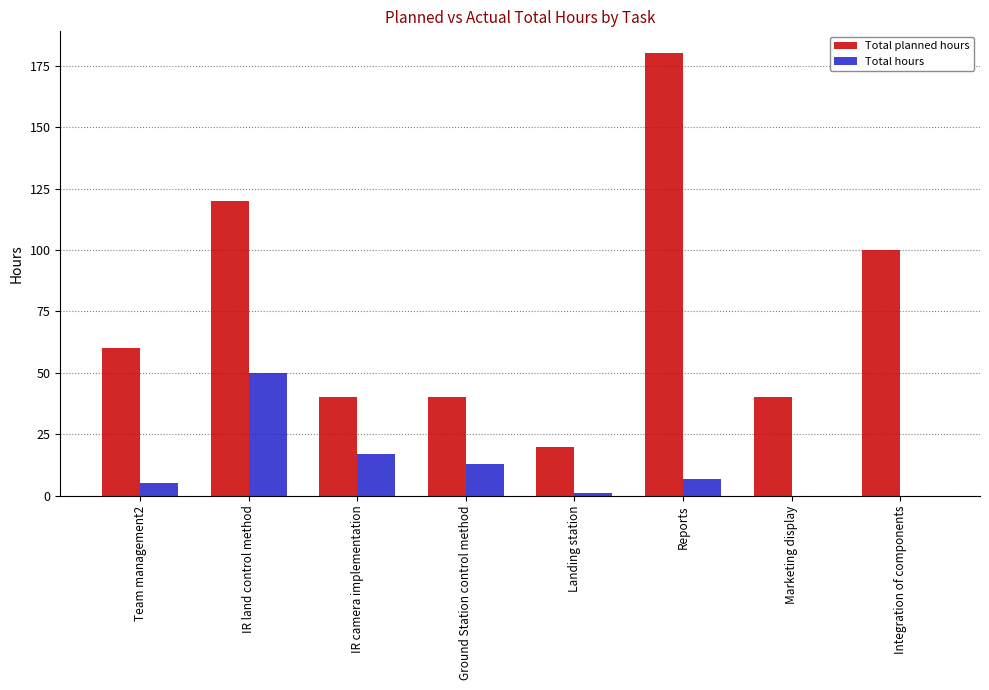

How many data points does each series have?

8